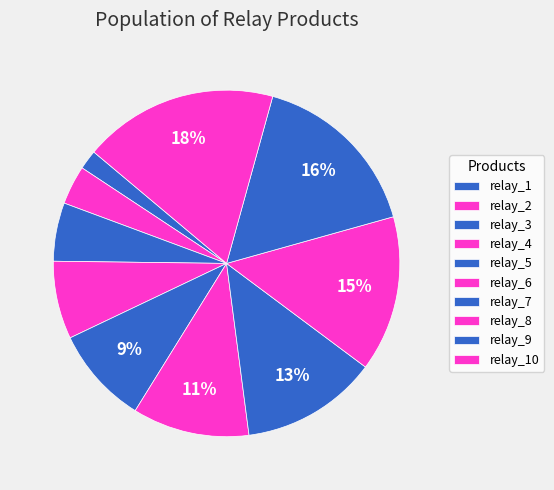

To the nearest percent, what is the difference between the largest and smallest slice percentages?

16%